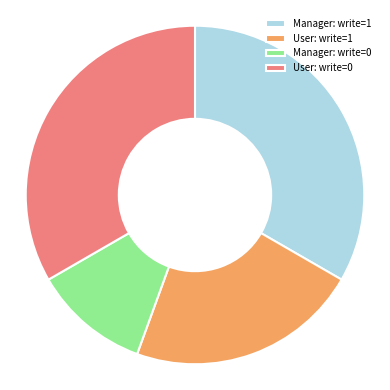

How many slices are in this pie chart?

4